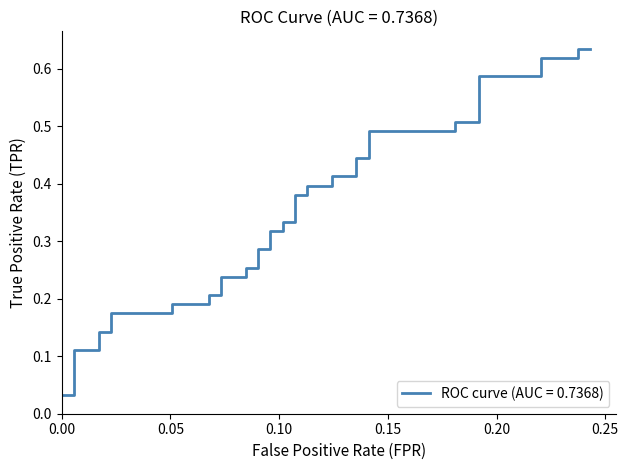

Reading right to left, list all the values displayed in this chart.

0.6	0.6	0.6	0.6	0.6	0.6	0.5	0.5	0.5	0.5	0.4	0.4	0.4	0.4	0.4	0.4	0.4	0.4	0.3	0.3	0.3	0.3	0.3	0.3	0.3	0.3	0.2	0.2	0.2	0.2	0.2	0.2	0.2	0.2	0.1	0.1	0.1	0.1	0.0	0.0